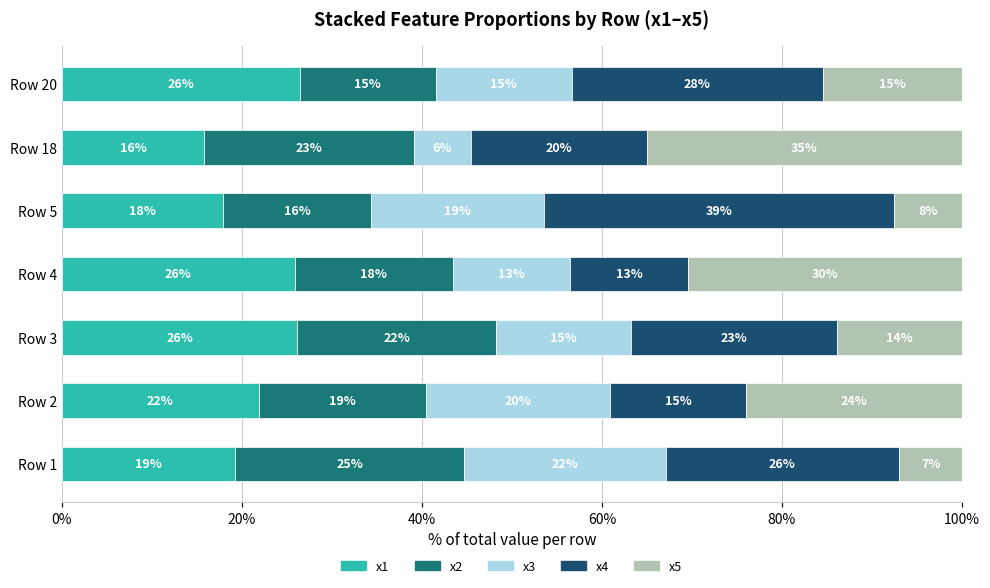

At which label is x1 closest to 21?

Row 2